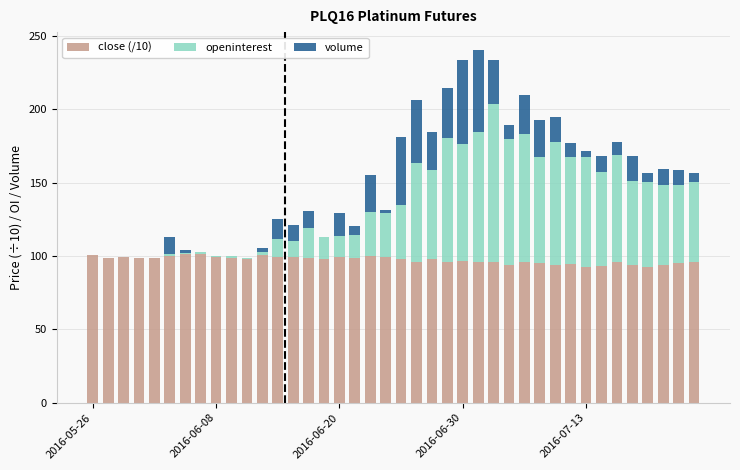

What is the highest value of the close (/10) series?

101.7